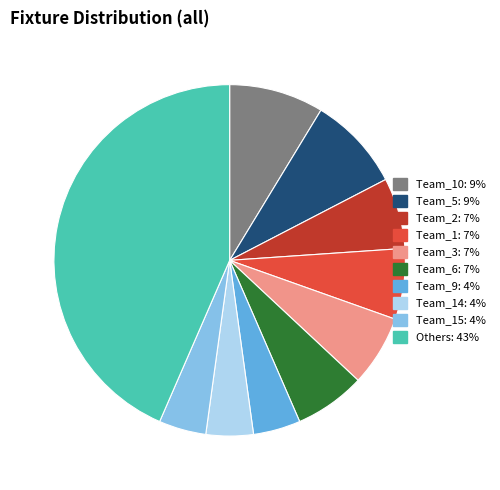

Is there any slice that represents more than half of the pie?

No